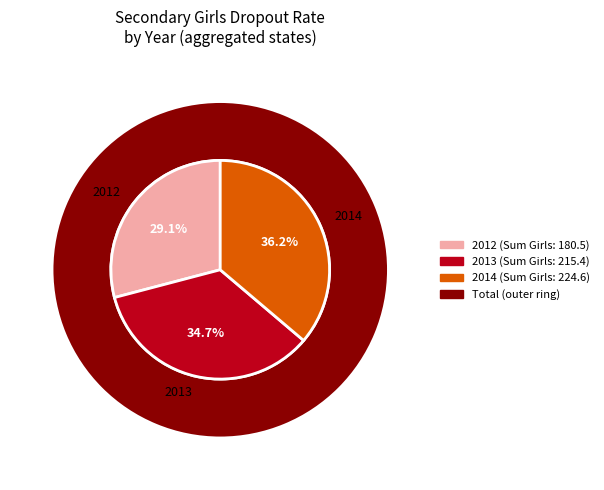

Do 2014 and 2012 together represent more than half of the pie?

Yes